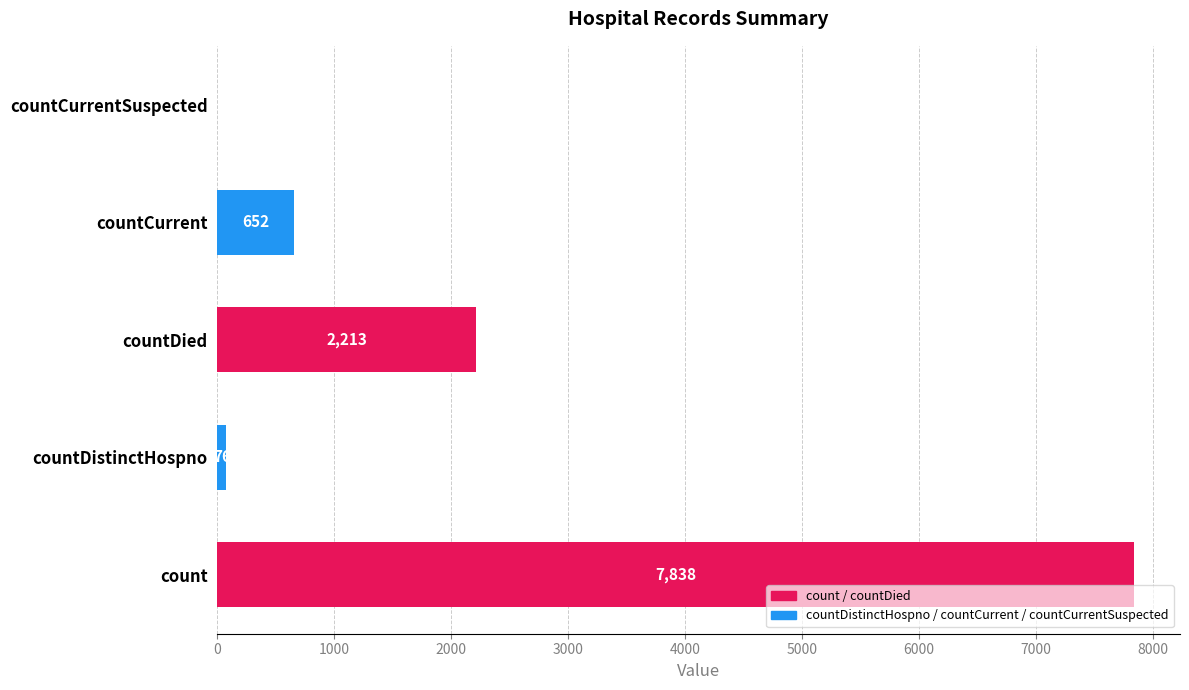

The value at countCurrent is 652. True or false?

True